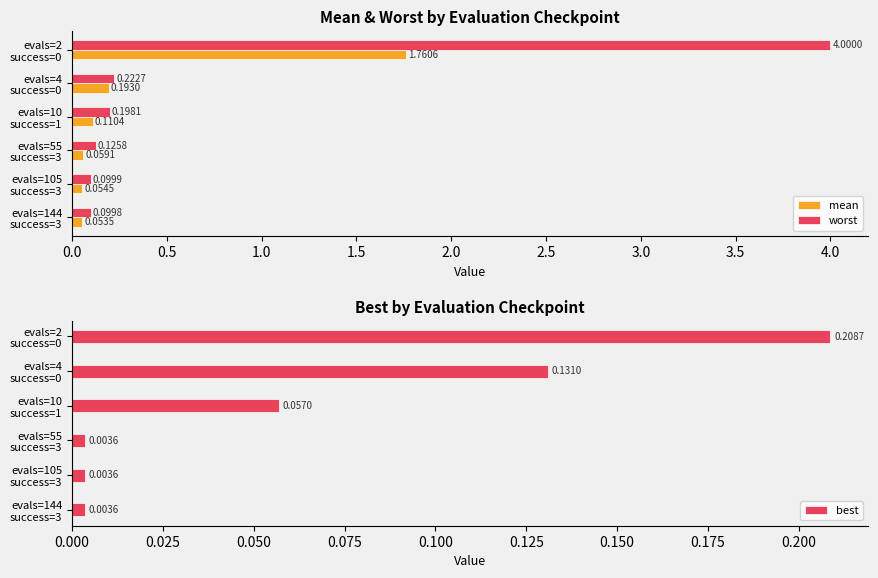

Does the chart contain any negative values?

No